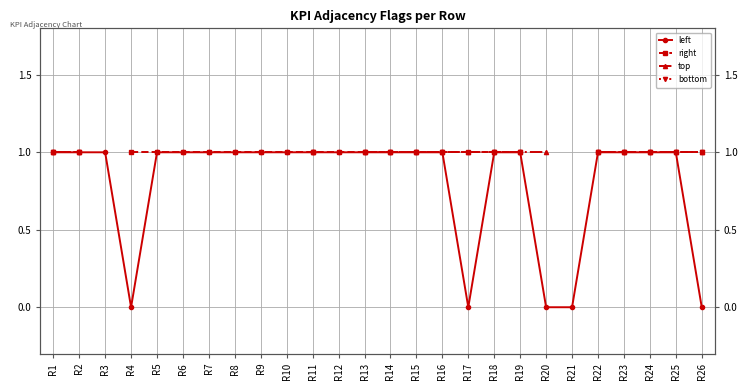

Rank the series at R23 from lowest to highest value.

left, right, top, bottom